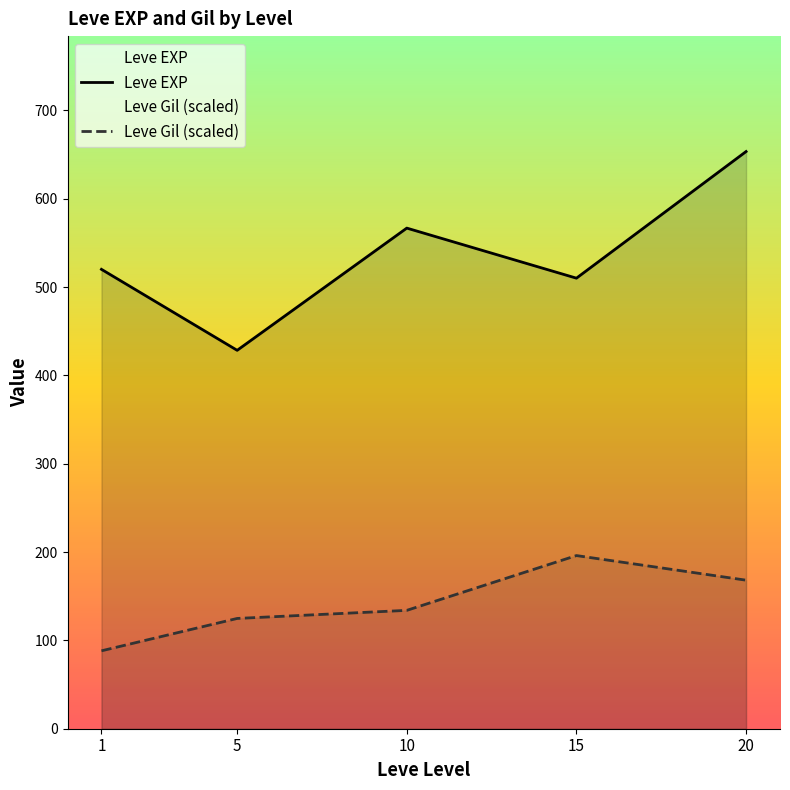

What is the highest value of the Leve EXP series?

653.3